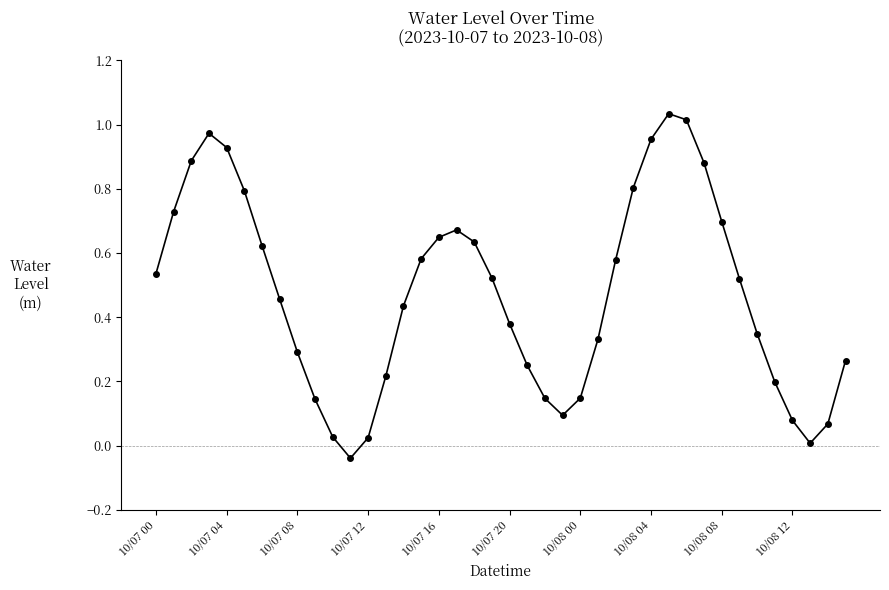

What is the sum of all values?

18.9